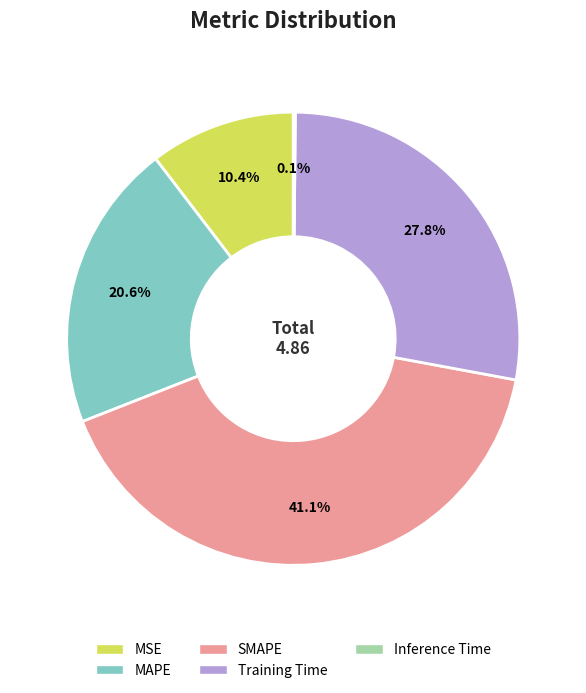

To the nearest percent, what percentage of the pie is Training Time?

28%